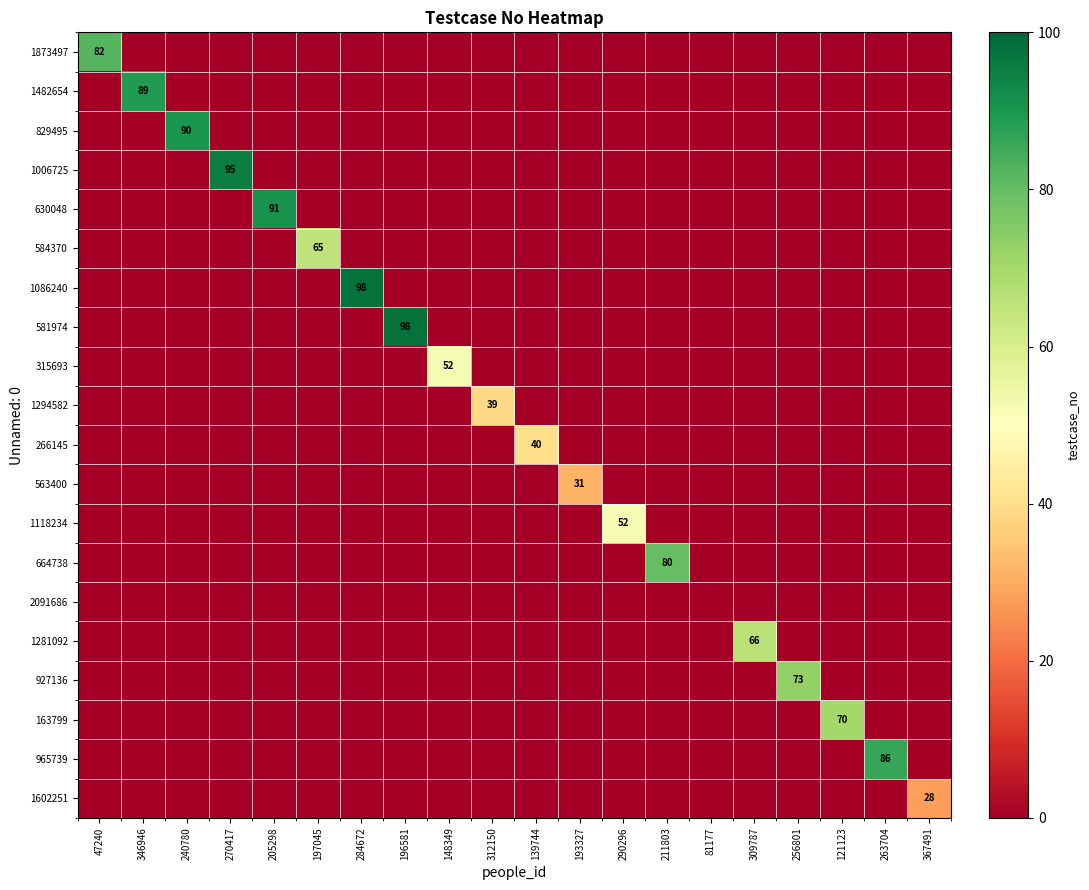

What is the difference between the 584370 values at 197045 and 240780?

65